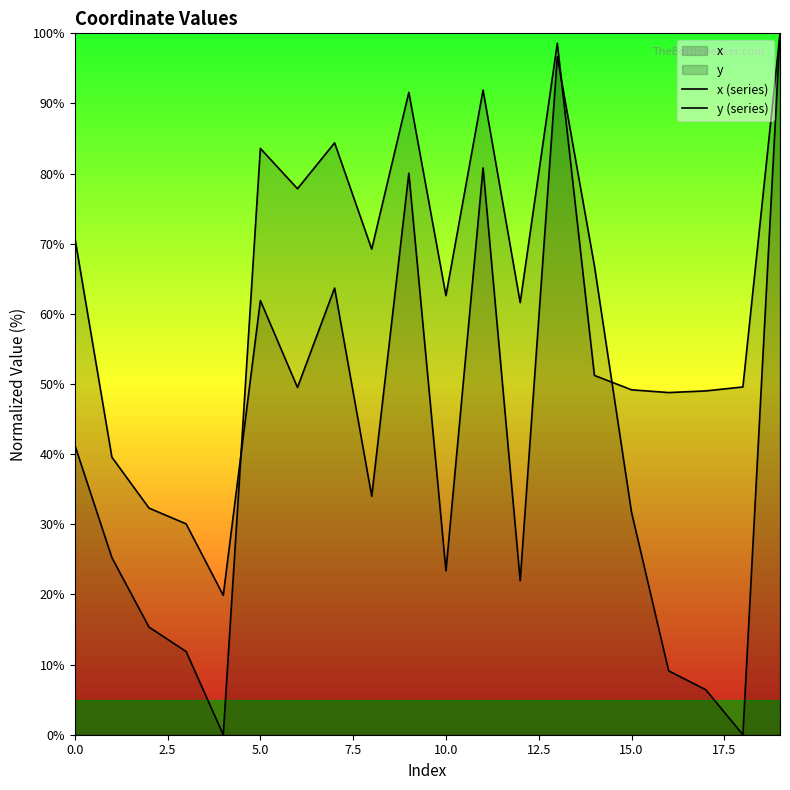

How many values in the y (series) series exceed 61?

10